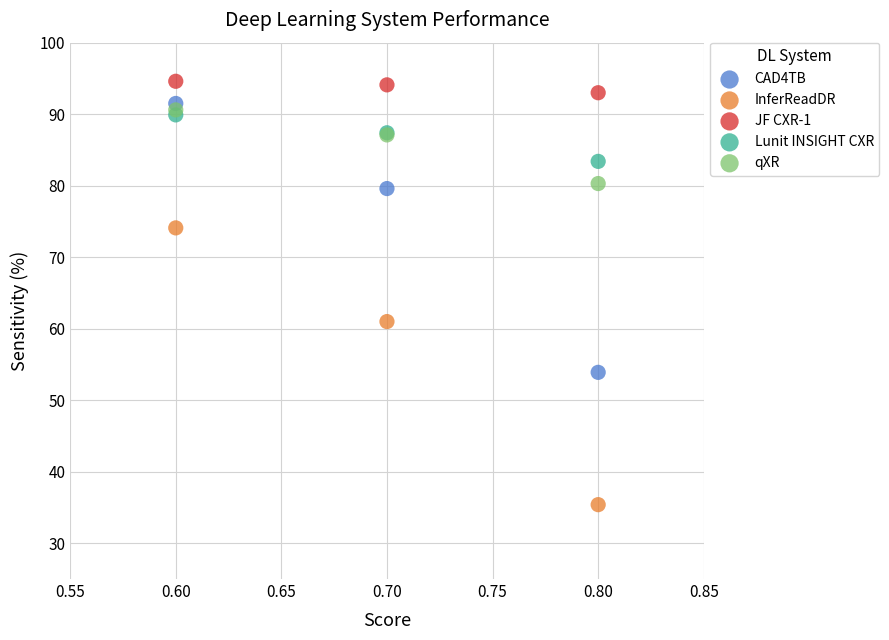

In the CAD4TB series, what Y value is closest to 72?

79.6